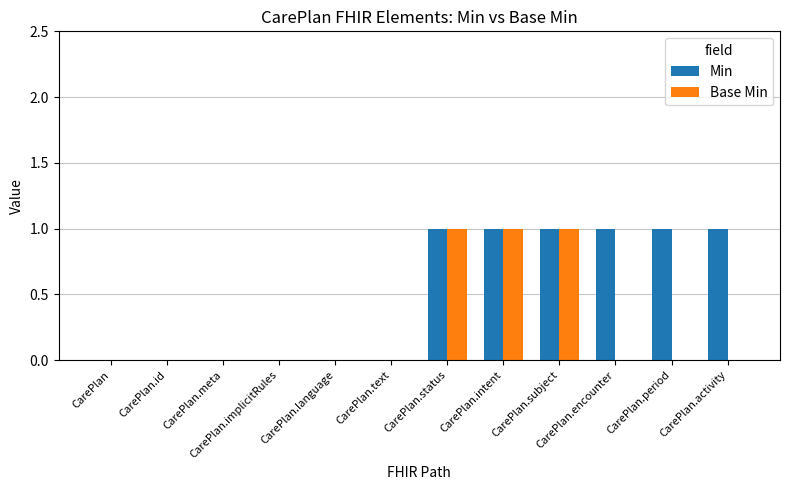

Are the bars grouped side by side (vs. stacked)?

Yes